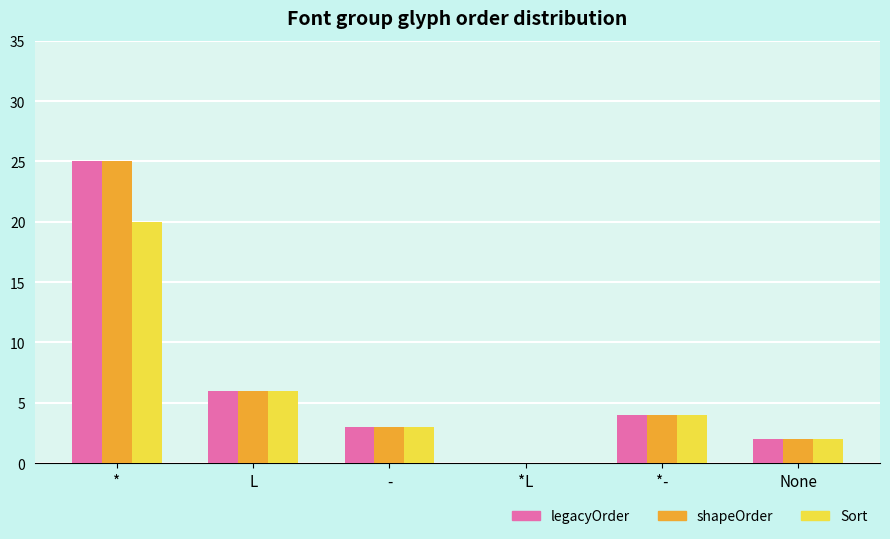

What is the highest value of the Sort series?

20